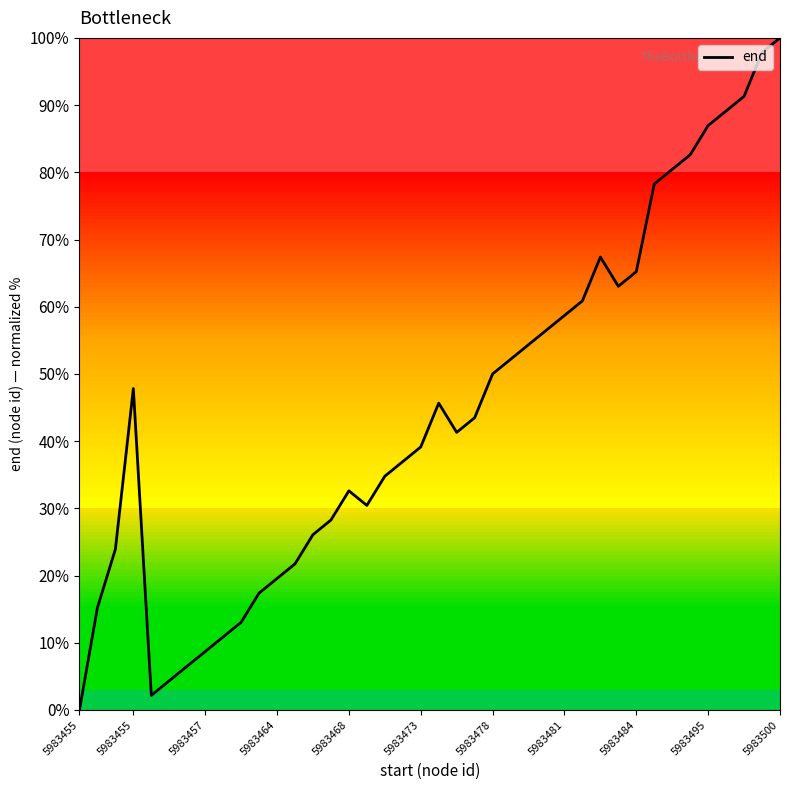

What is the maximum value shown in the chart?

100.0